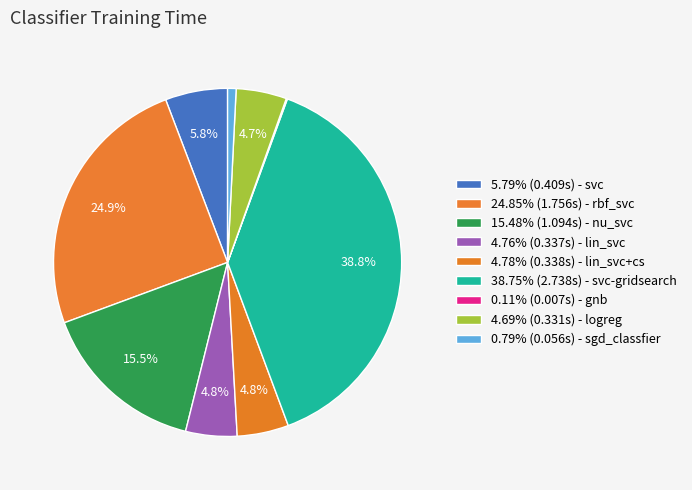

Which category has the biggest portion of the pie?

svc-gridsearch